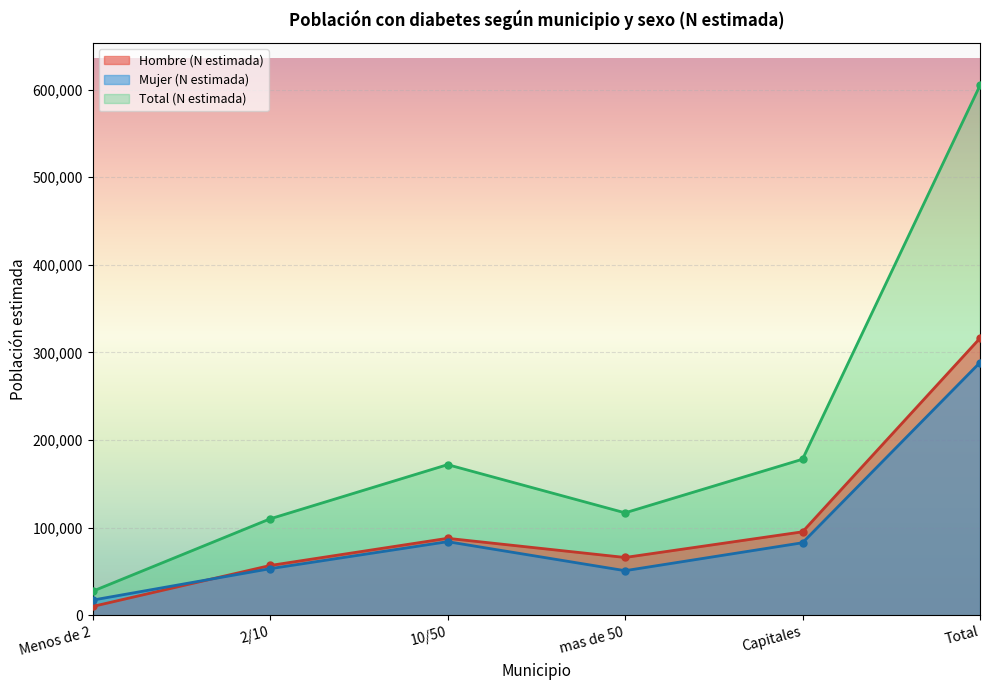

At which category does Total (N estimada) reach its first local peak?

10/50